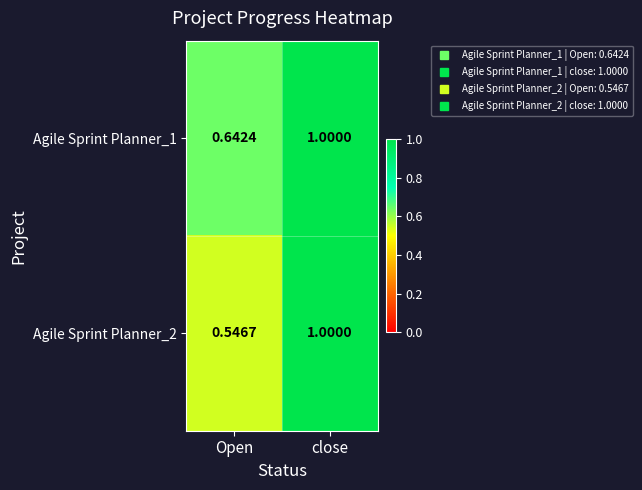

Rank the categories by Agile Sprint Planner_2 value from lowest to highest.

Open, close